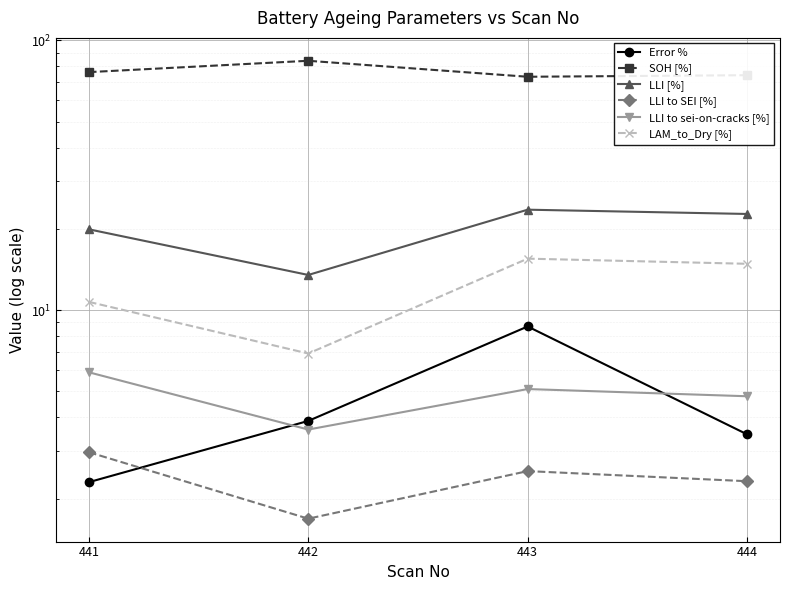

After their last crossing, which series has the higher values: Error % or LLI to SEI [%]?

Error %